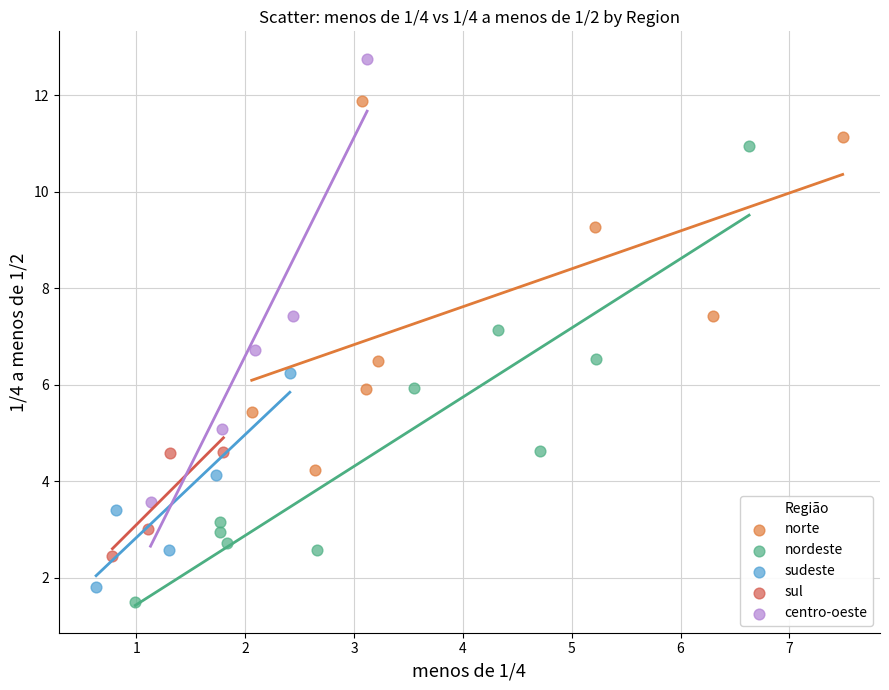

Which series has the largest Y range (max minus min)?

nordeste